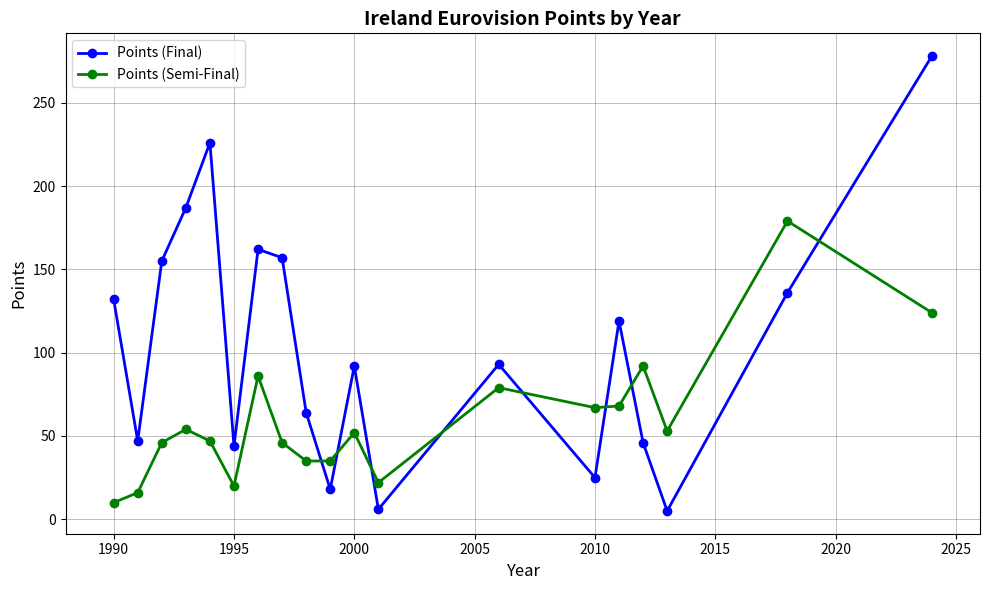

How many data points in Points (Final) are less than 93?

9